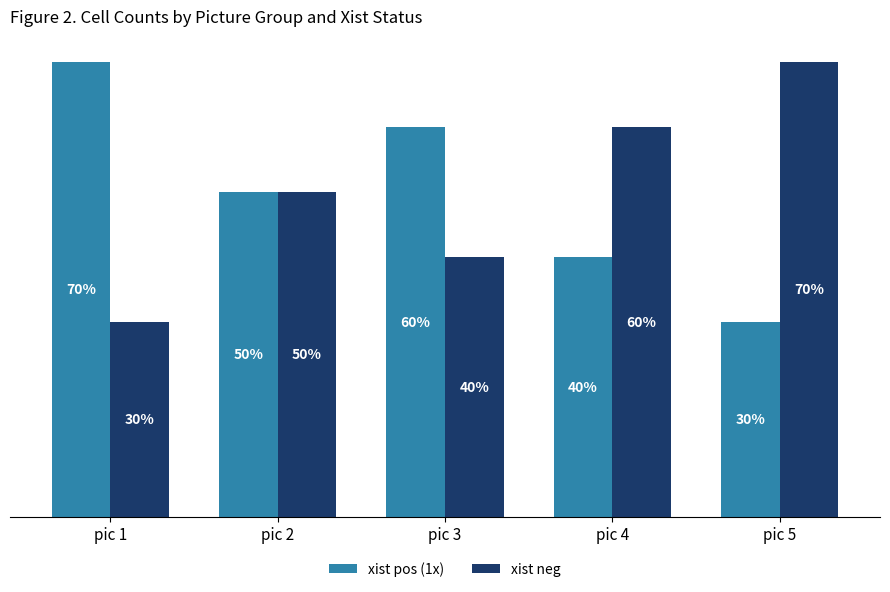

What is the average value of the xist neg series?

5